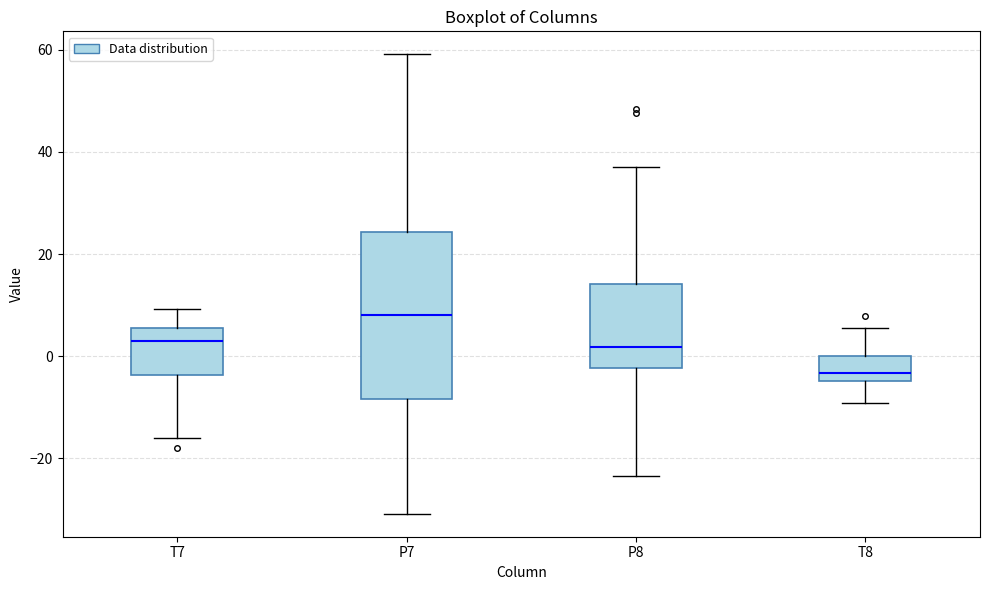

Comparing the boxes themselves (not the whiskers), which one is the tallest?

P7